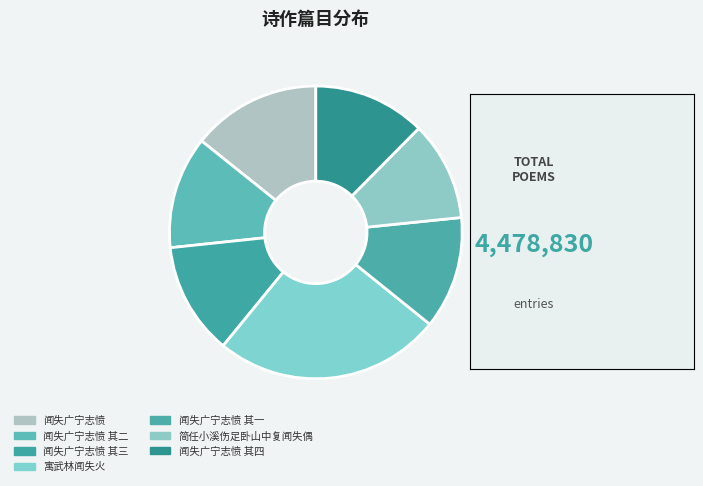

Is 闻失广宁志愤 其四 the majority of the pie?

No